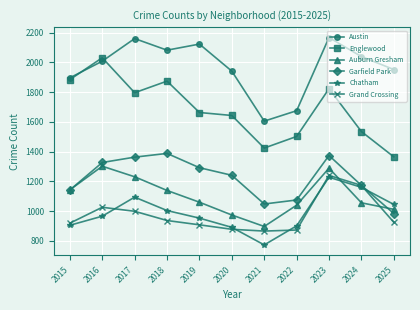

Where is the first local minimum for Austin?

2018